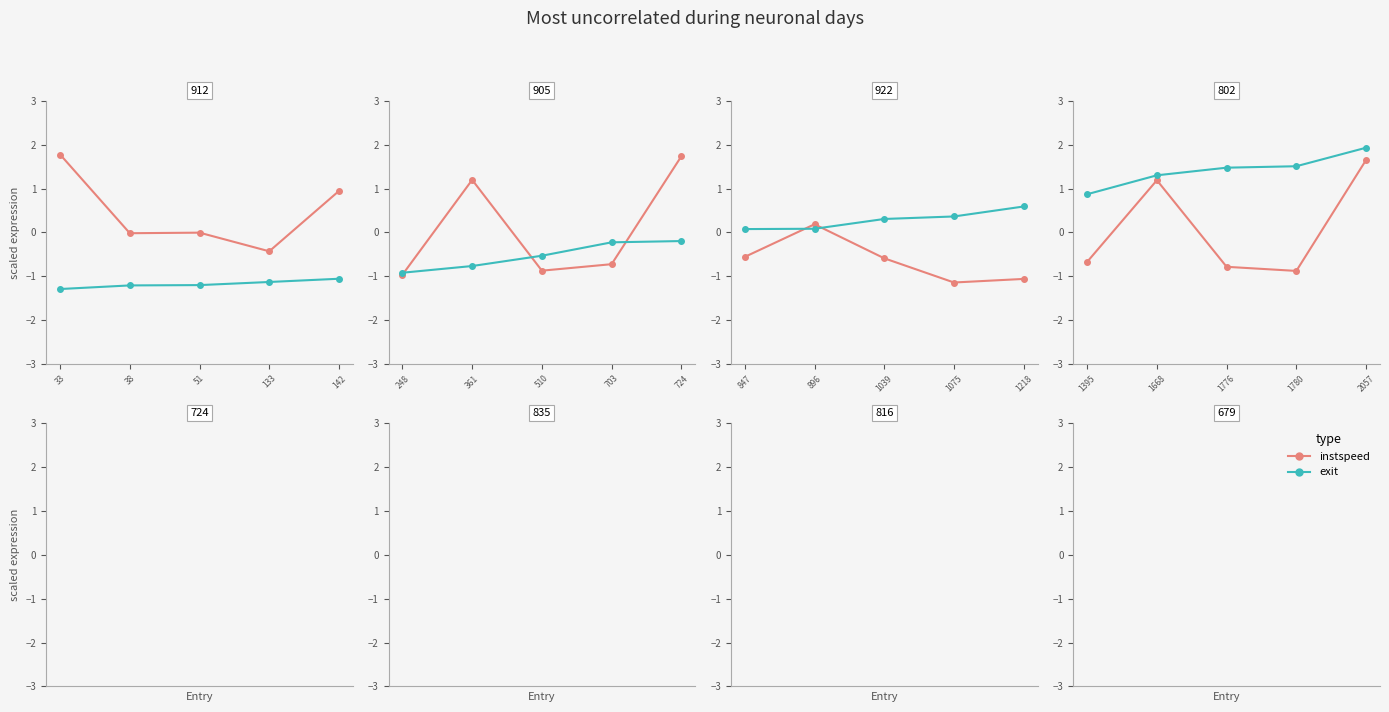

Is it true that exit equals 0.5 at 1780?

False